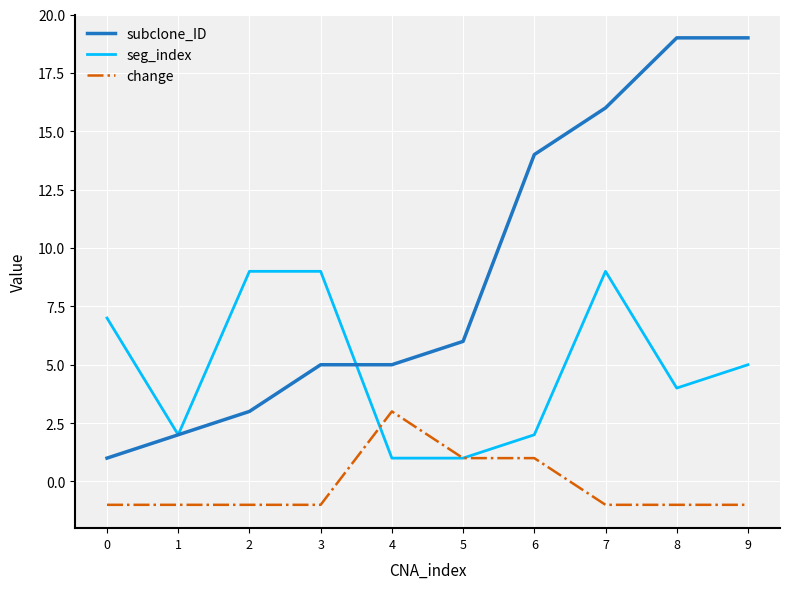

Reading left to right, what are all the values shown in this chart?

subclone_ID: 0=1	1=2	2=3	3=5	4=5	5=6	6=14	7=16	8=19	9=19
seg_index: 0=7	1=2	2=9	3=9	4=1	5=1	6=2	7=9	8=4	9=5
change: 0=-1	1=-1	2=-1	3=-1	4=3	5=1	6=1	7=-1	8=-1	9=-1